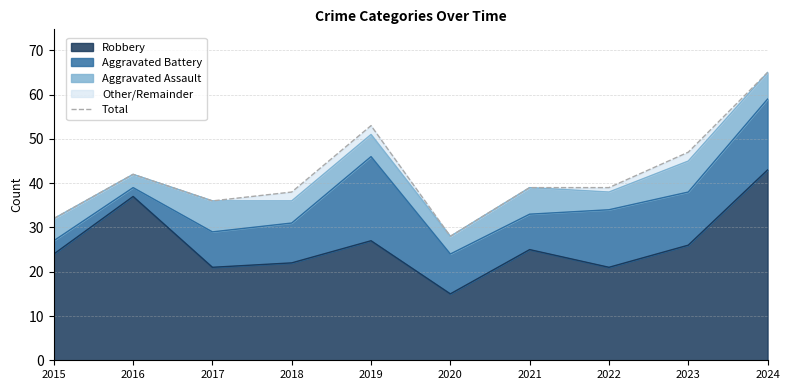

Does the chart display data point markers on the line(s)?

No